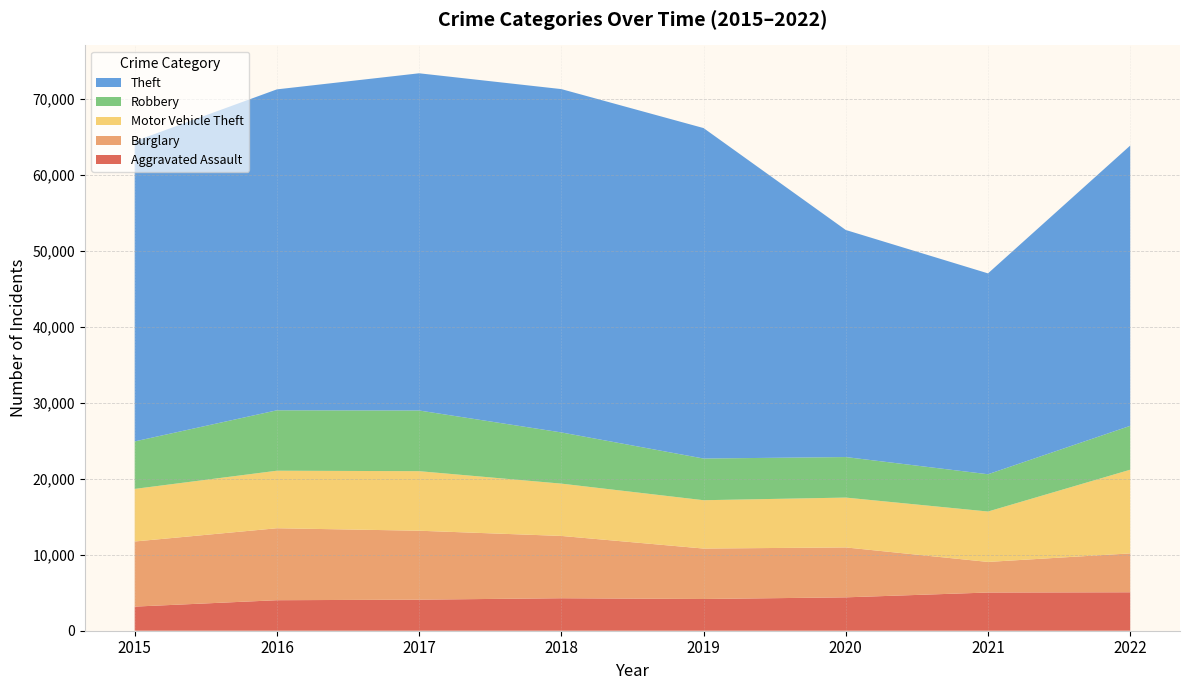

Reading right to left, what are all the values shown in this chart?

Aggravated Assault: 2022=5062	2021=5030	2020=4395	2019=4177	2018=4277	2017=4089	2016=4017	2015=3175
Burglary: 2022=5119	2021=4028	2020=6572	2019=6642	2018=8203	2017=9077	2016=9476	2015=8573
Motor Vehicle Theft: 2022=11017	2021=6636	2020=6562	2019=6364	2018=6886	2017=7841	2016=7574	2015=6923
Robbery: 2022=5778	2021=4909	2020=5337	2019=5488	2018=6743	2017=7989	2016=7954	2015=6253
Theft: 2022=36903	2021=26446	2020=29895	2019=43509	2018=45202	2017=44397	2016=42255	2015=39517